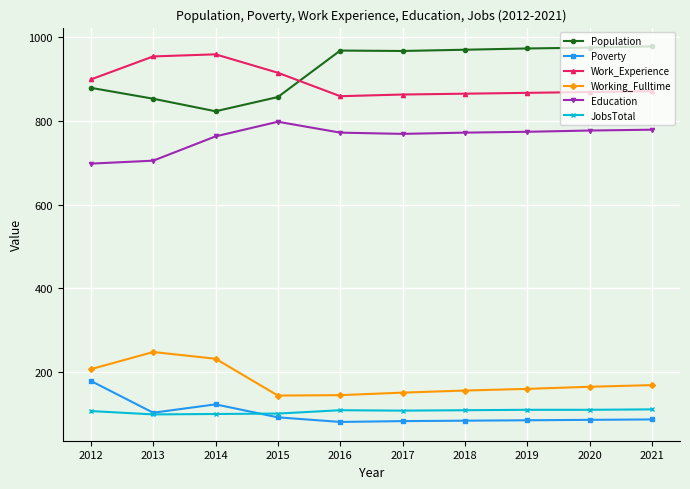

Is it true that Population equals 264 at 2015?

False